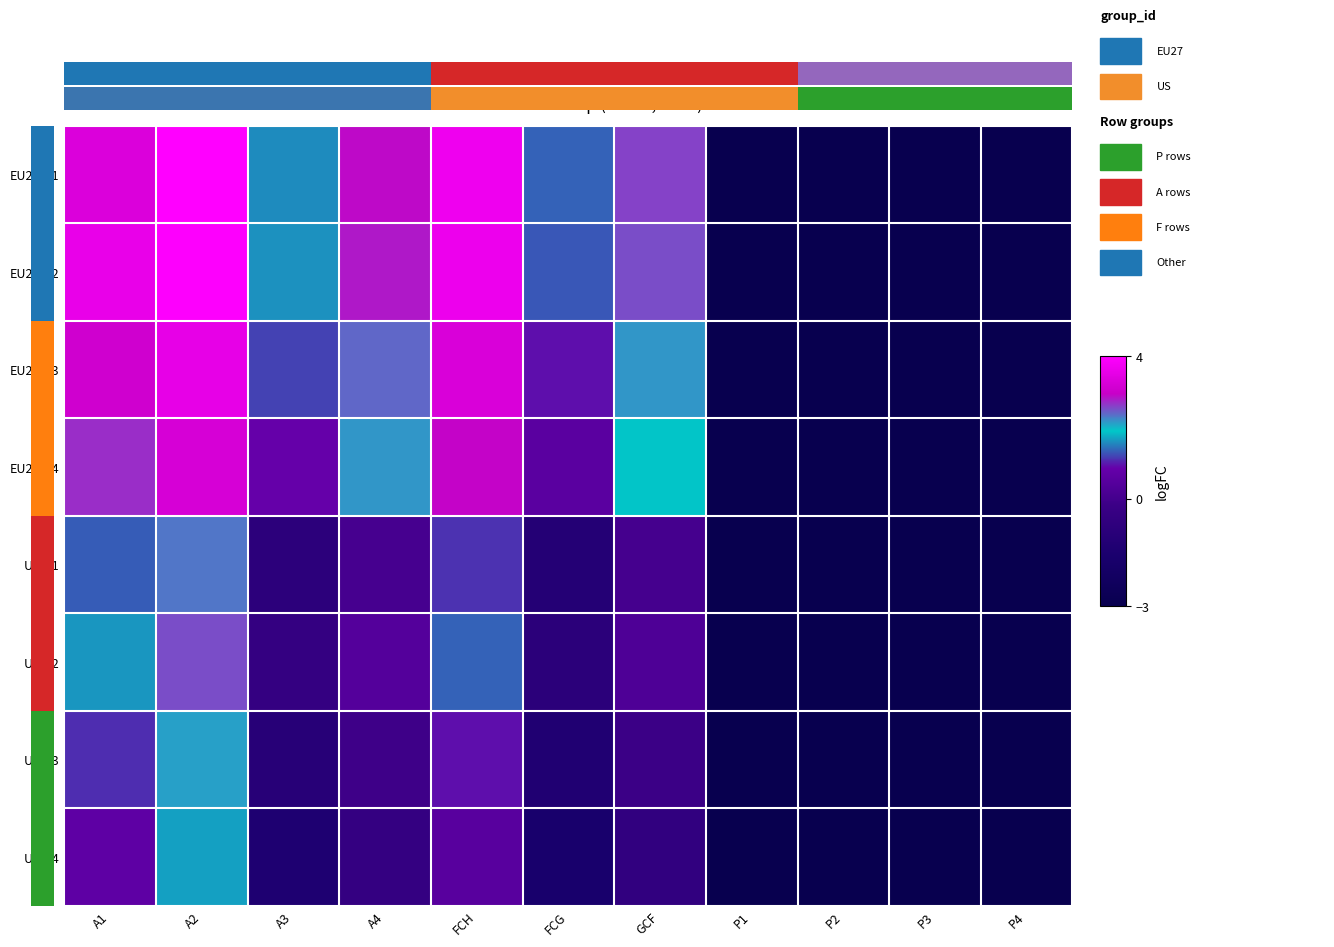

How many positive values does the EU27-P1 series have?

7